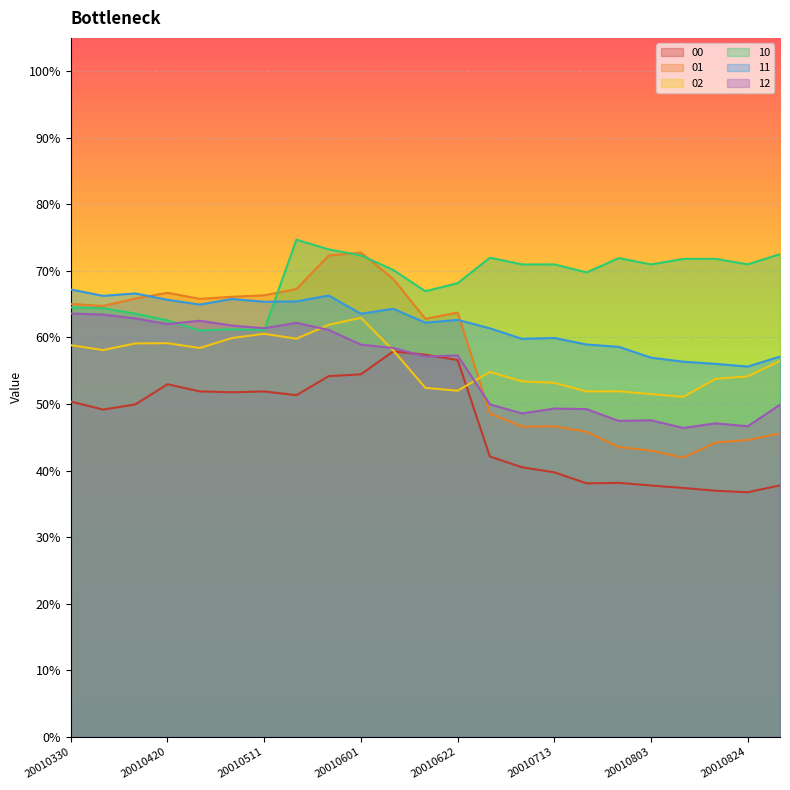

Is it true that 01 equals 0.4 at 20010817?

True